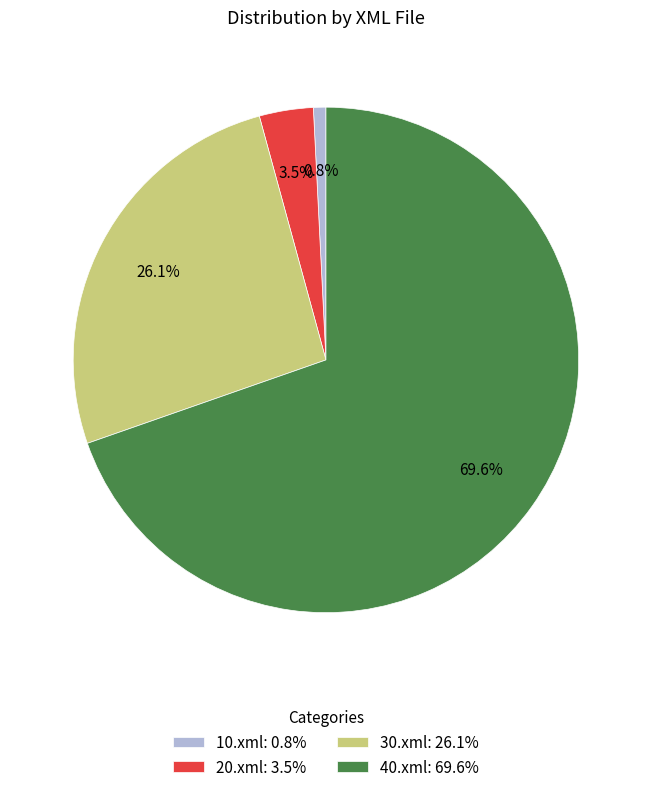

Which slice is the smallest?

10.xml